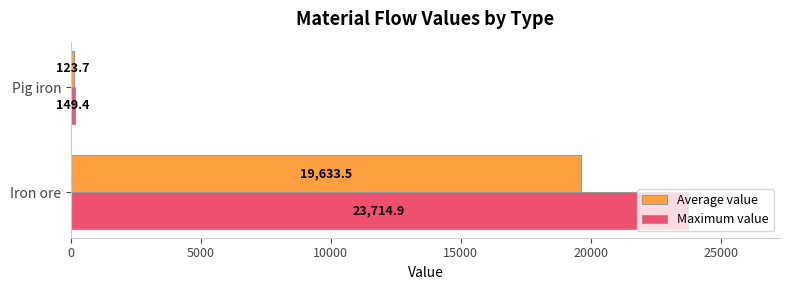

What is the sum of all Maximum value values?

23864.3